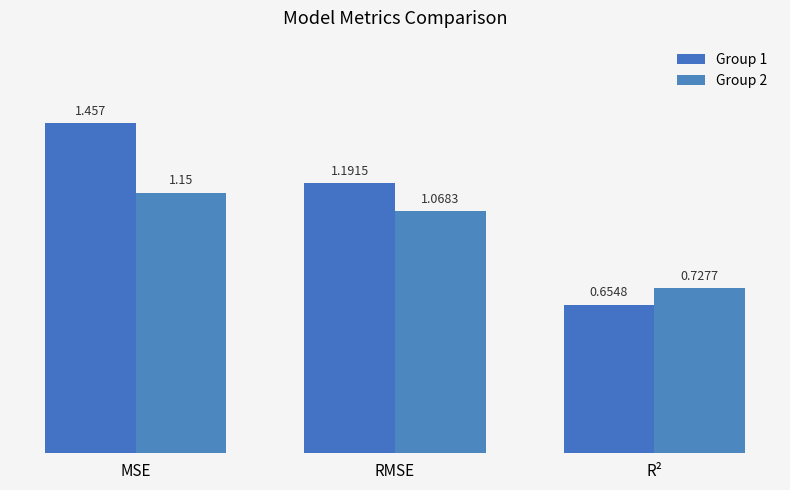

What is the maximum value shown in the chart?

1.5